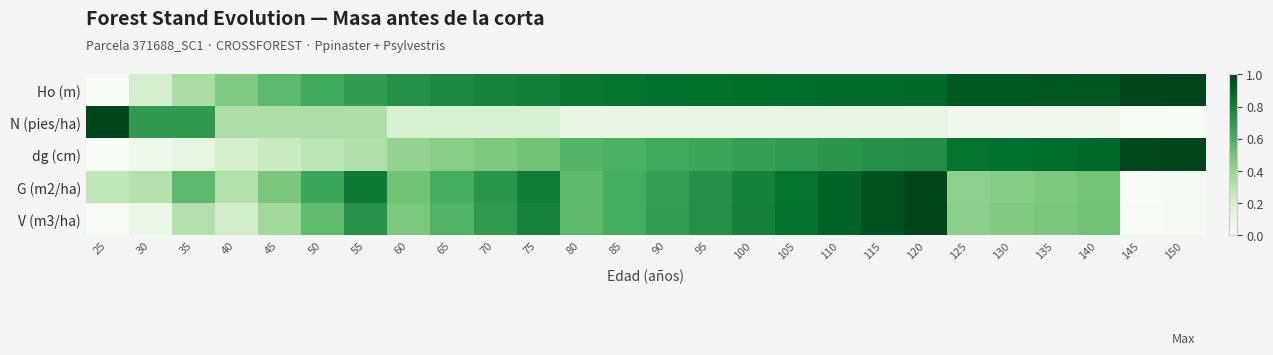

At which category is the sum across all series the highest?

120